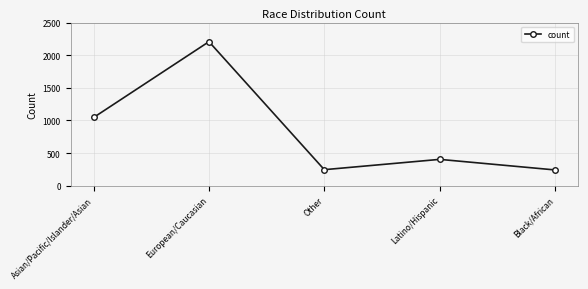

The chart shows a value of 403 at Latino/Hispanic. True or false?

True